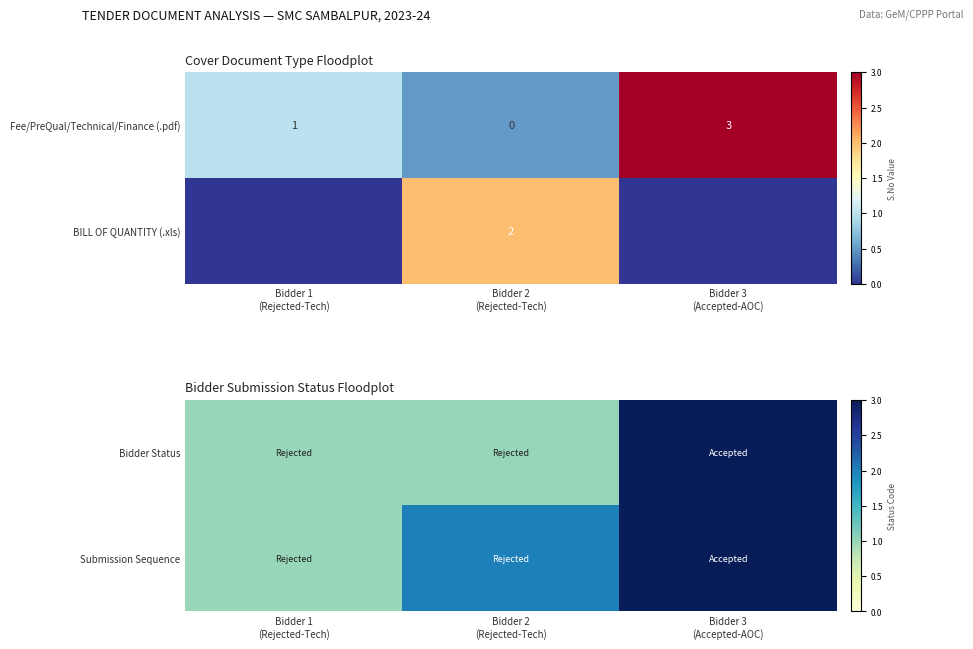

What is the sum of all Fee/PreQual/Technical/Finance (.pdf) values?

4